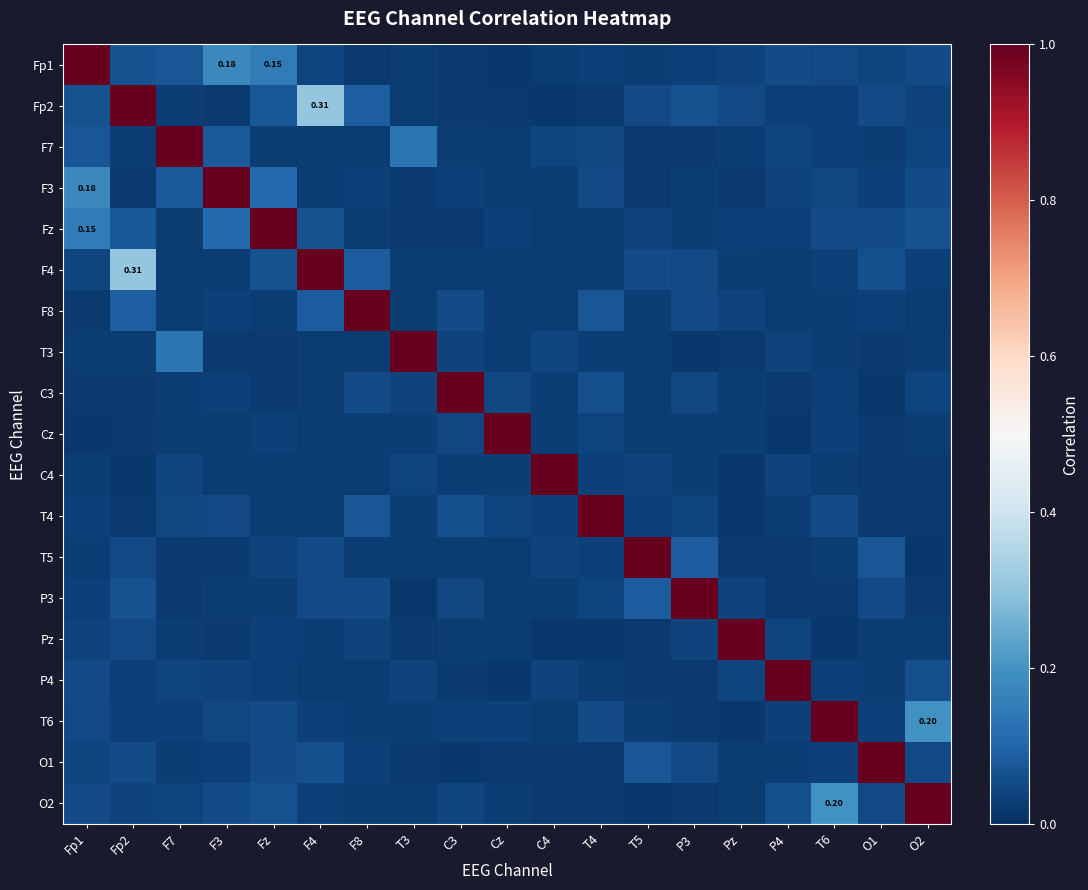

List the labels in order of T6 value, smallest first.

Pz, P3, C4, T5, F8, T3, C3, Fp2, P4, F4, O1, Cz, F7, F3, Fp1, T4, Fz, O2, T6